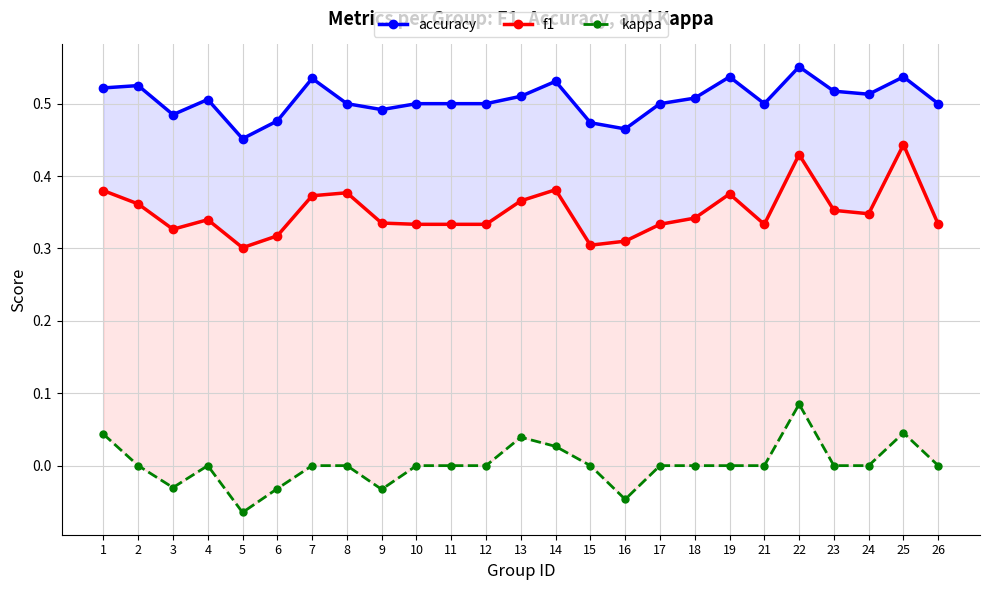

True or false: kappa and accuracy cross at least once.

False